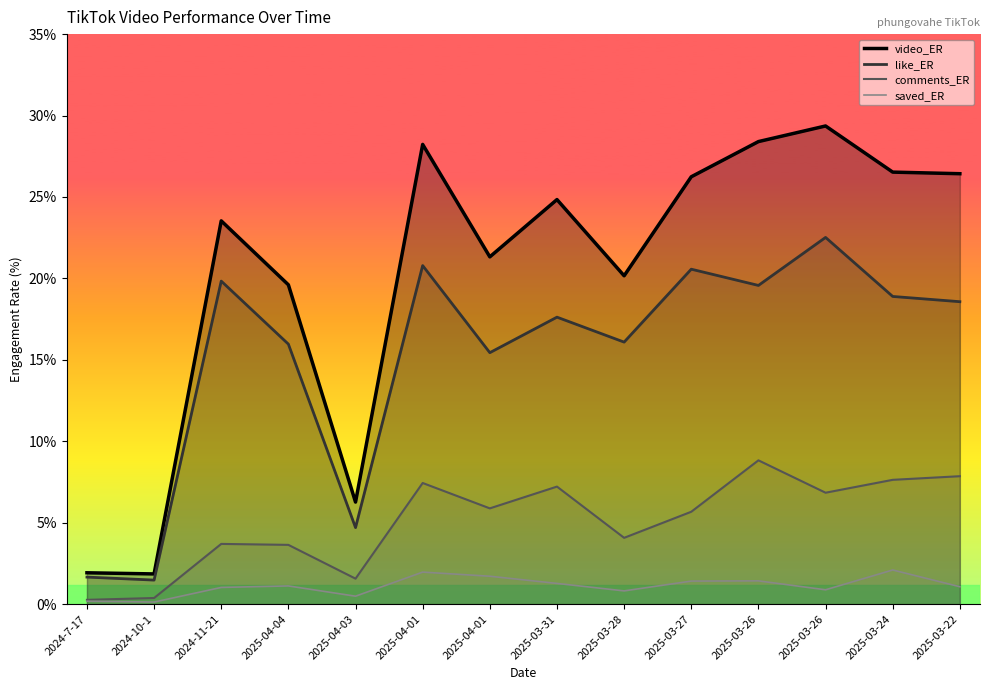

At which label does comments_ER first exceed 5?

2025-04-01